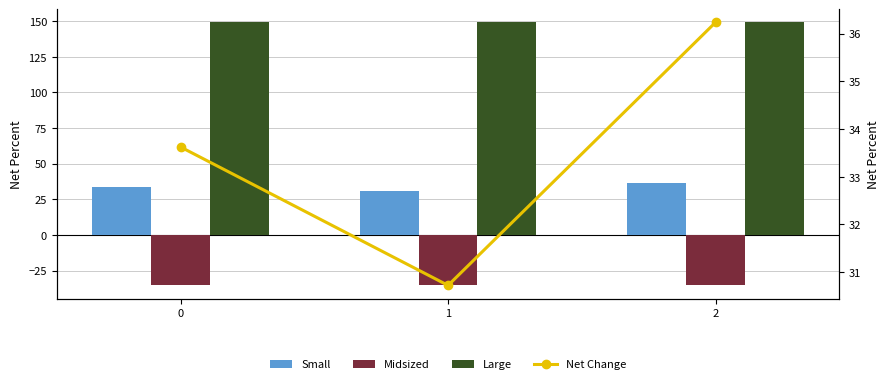

List the labels in order of Net Change value, largest first.

2, 0, 1